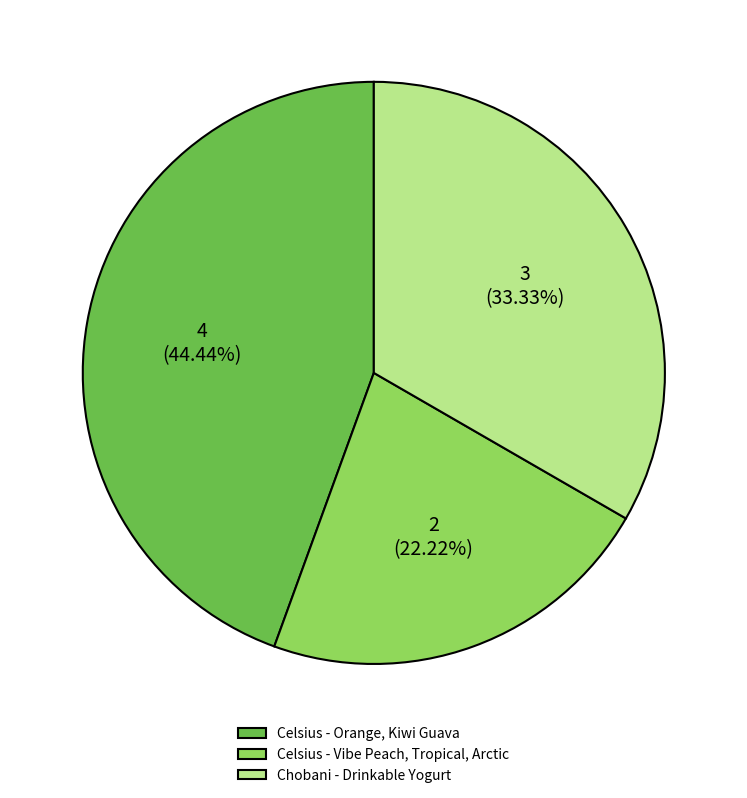

To the nearest percent, what portion does Celsius - Orange, Kiwi Guava represent?

44%